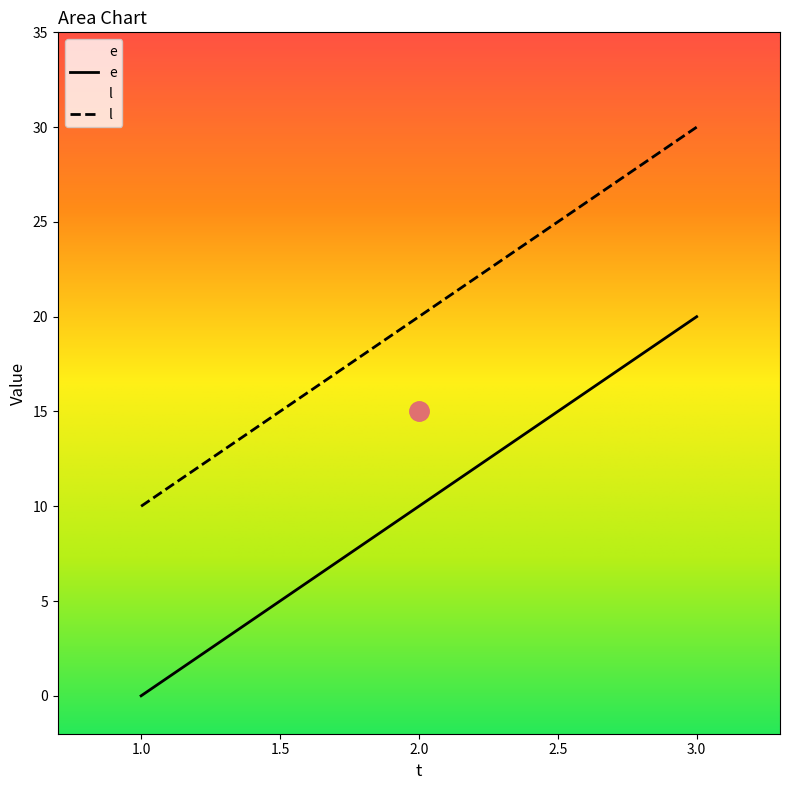

Which category has the highest value across all series?

3.0